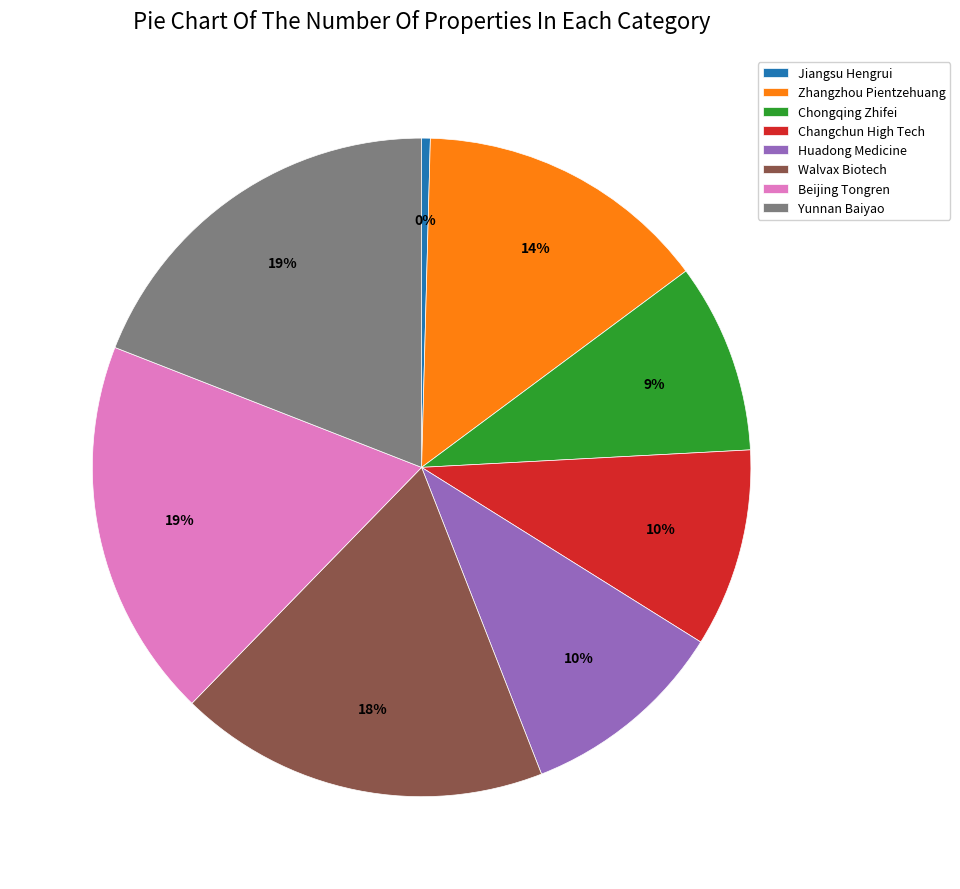

What is the smallest slice in the pie chart?

Jiangsu Hengrui